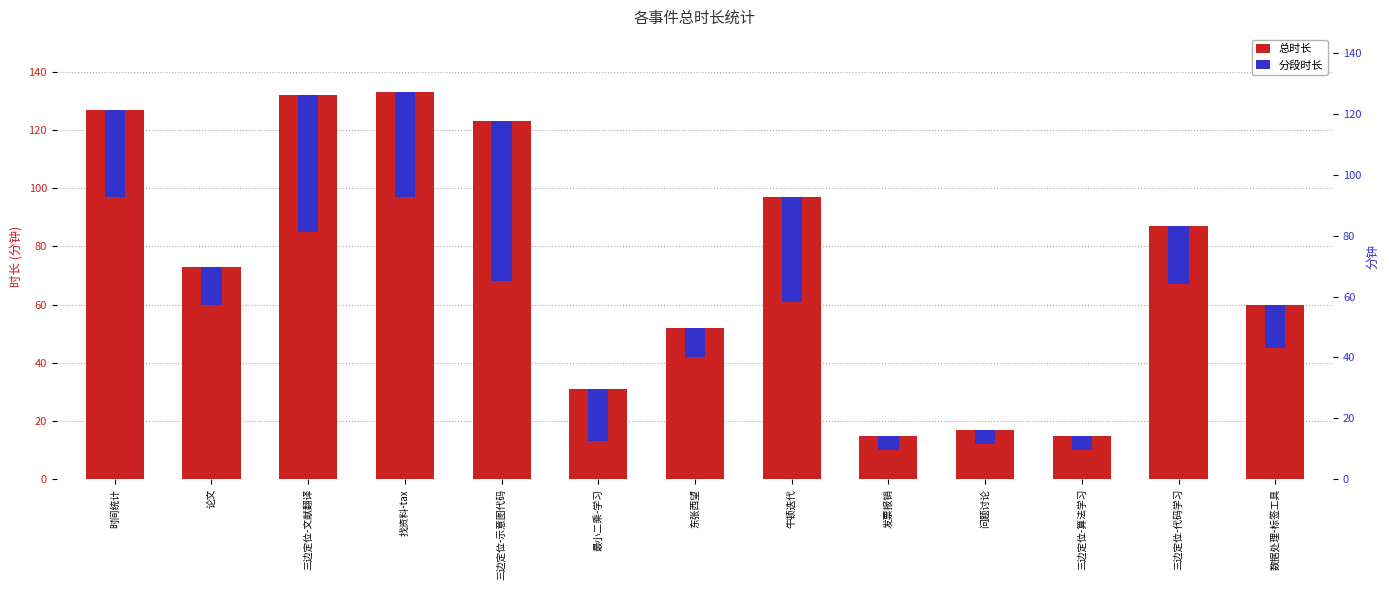

What is the value of the 总时长 bar at the 6th from the left?

31